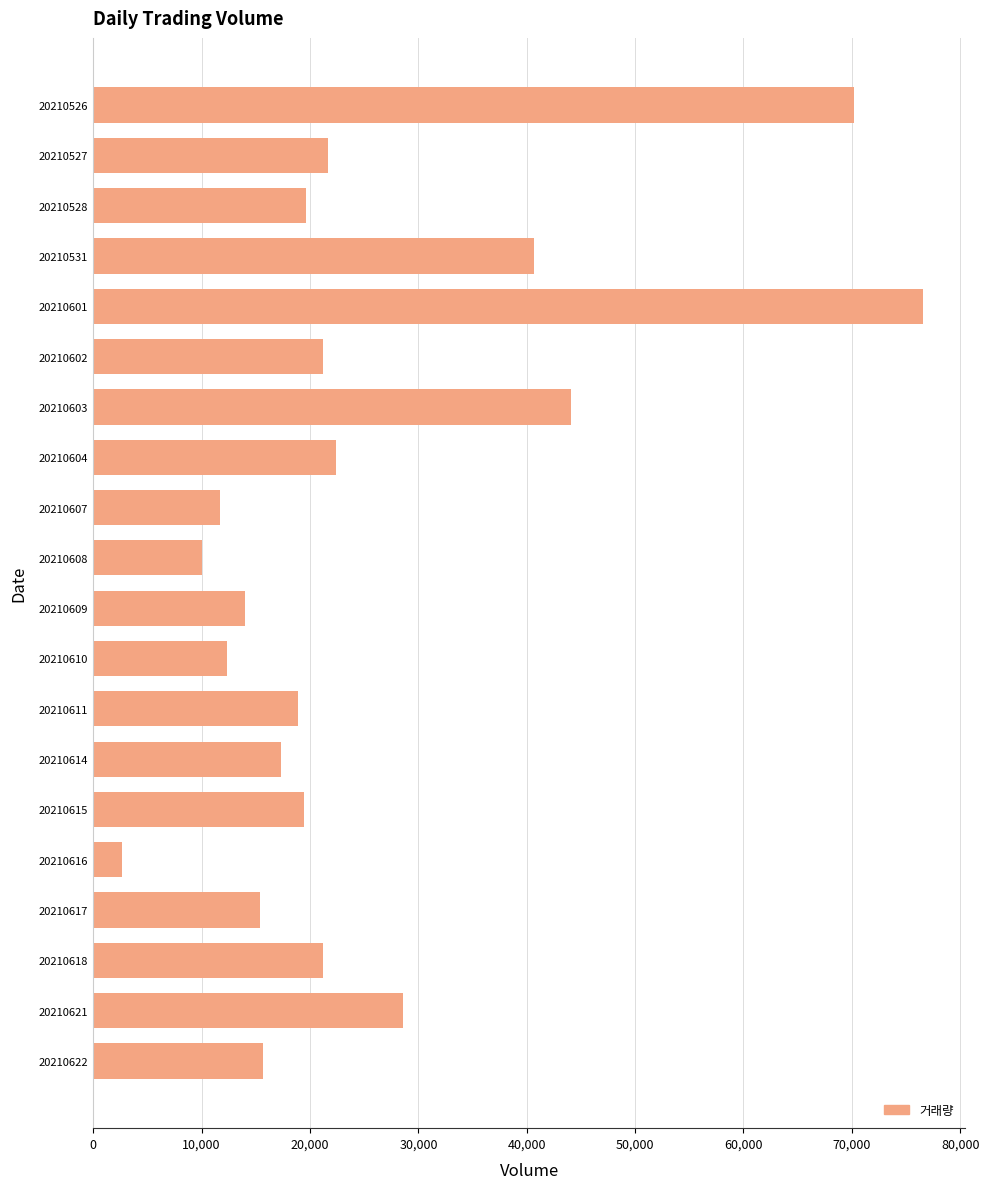

What is the difference between the second highest and second lowest values?

60226